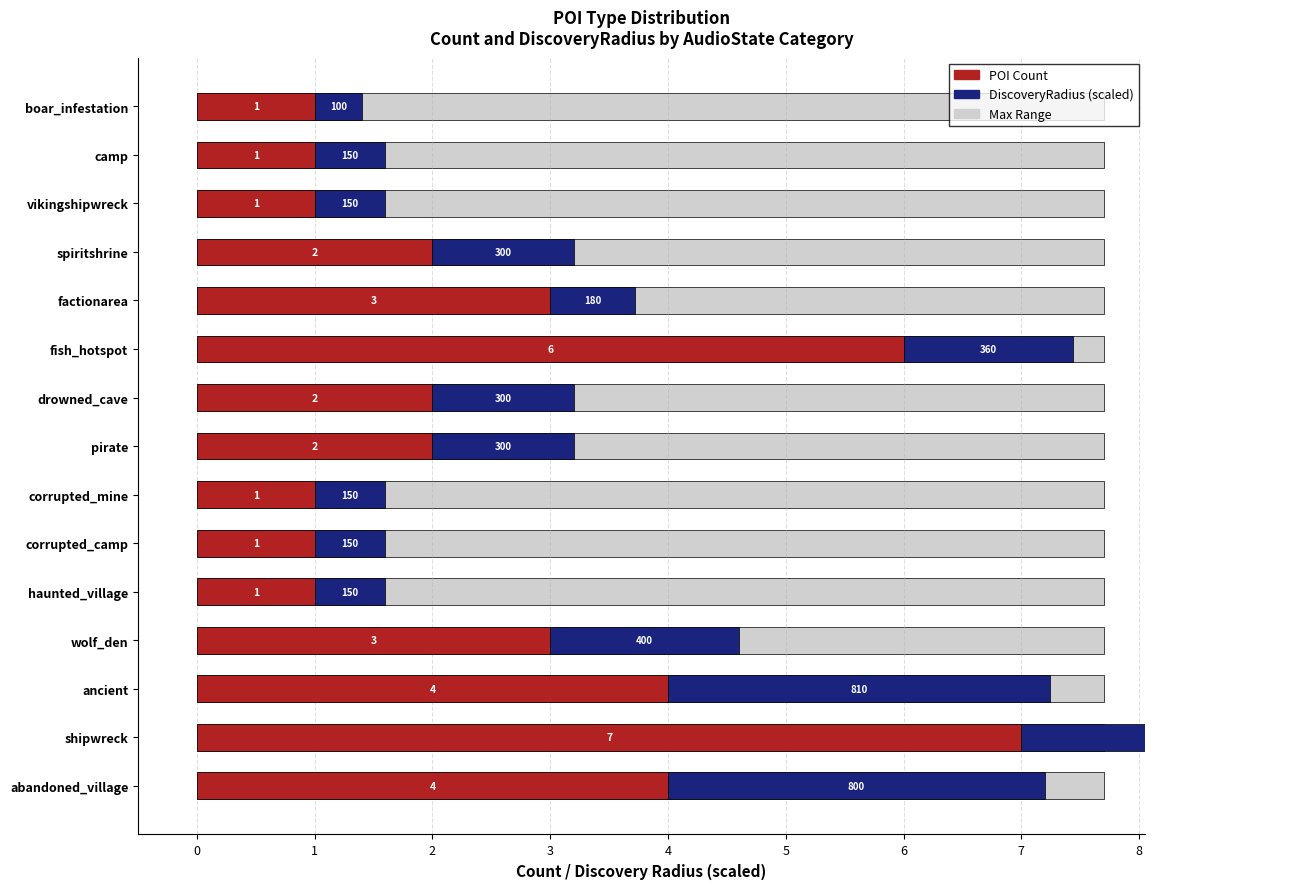

Between shipwreck and drowned_cave, which series saw the biggest shift?

POI Count